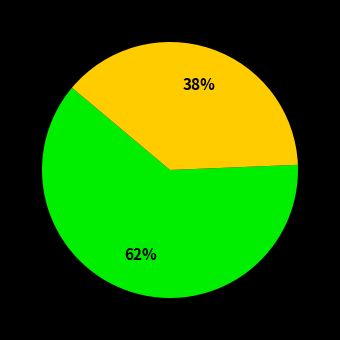

Count the number of slices in the pie.

2